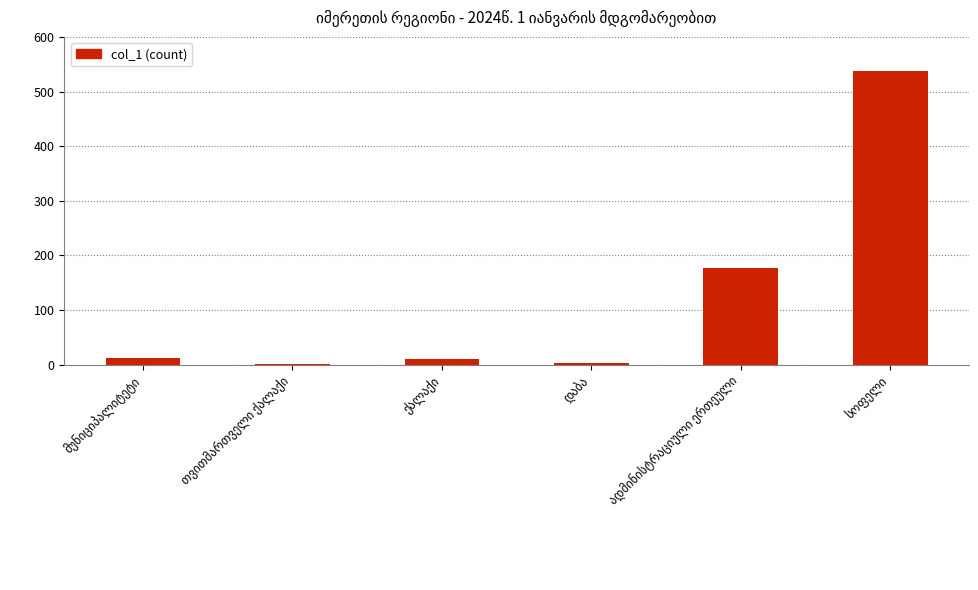

What is the sum of all values?

741